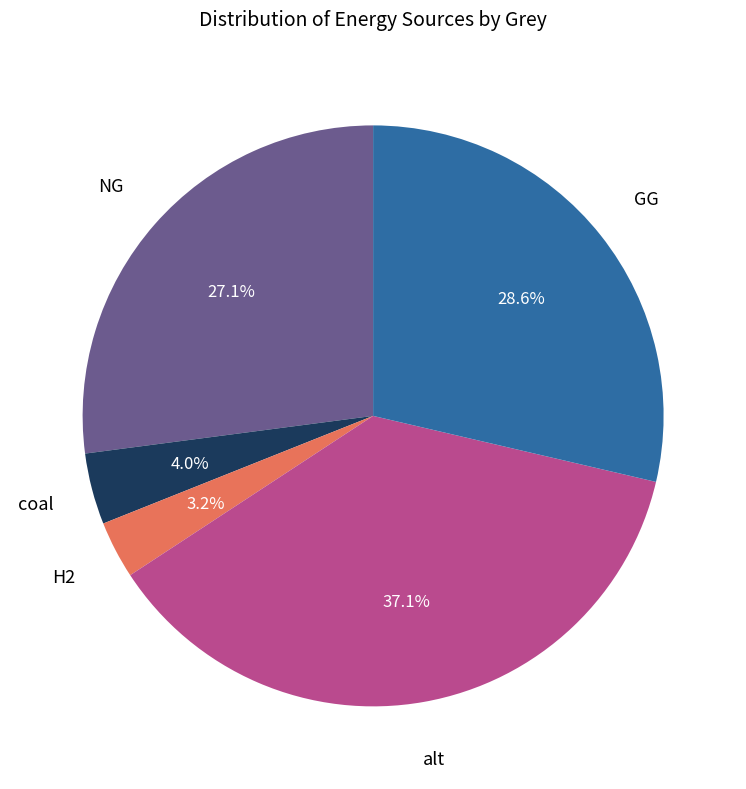

To the nearest percent, what is the average slice percentage?

20%